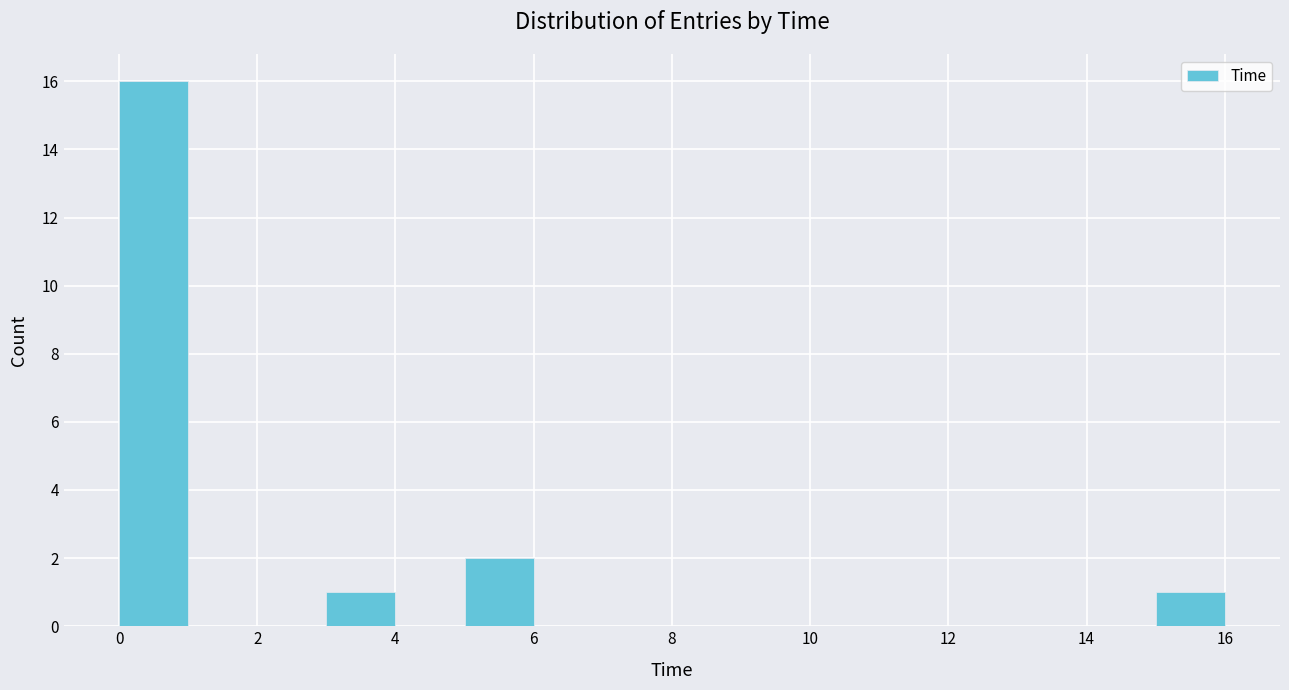

Reading left to right, transcribe this chart: for each bar, give the range it covers on the x-axis and its height. The values are not printed on the chart, so give them approximately, as read against the axis.

0 to 1: 16
1 to 2: 0
2 to 3: 0
3 to 4: 1
4 to 5: 0
5 to 6: 2
6 to 7: 0
7 to 8: 0
8 to 9: 0
9 to 10: 0
10 to 11: 0
11 to 12: 0
12 to 13: 0
13 to 14: 0
14 to 15: 0
15 to 16: 1